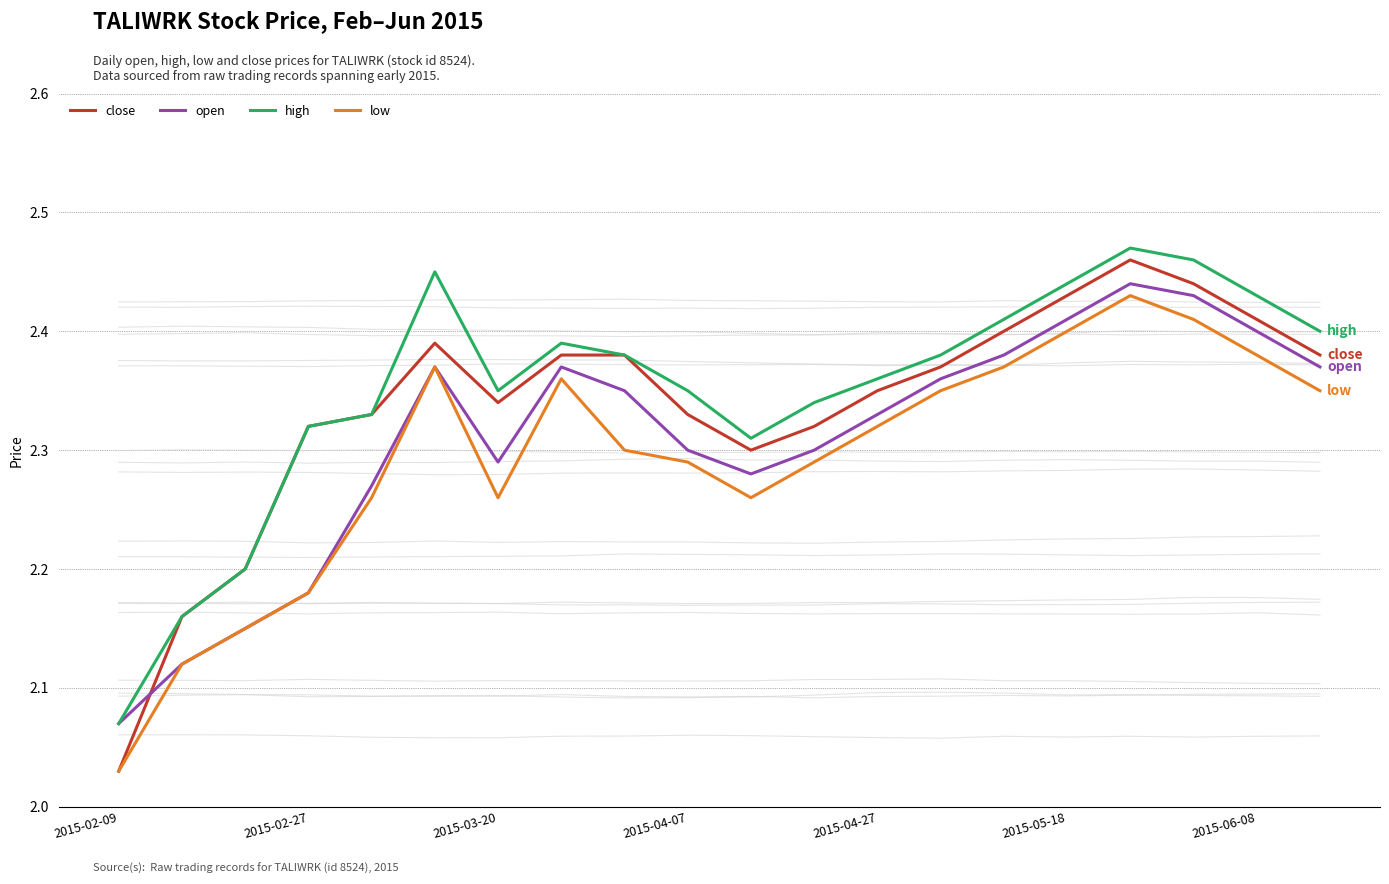

Reading left to right, list all the values displayed in this chart.

close: 2.0	2.2	2.2	2.3	2.3	2.4	2.3	2.4	2.4	2.3	2.3	2.3	2.4	2.4	2.4	2.4	2.5	2.4	2.4	2.4
open: 2.1	2.1	2.1	2.2	2.3	2.4	2.3	2.4	2.4	2.3	2.3	2.3	2.3	2.4	2.4	2.4	2.4	2.4	2.4	2.4
high: 2.1	2.2	2.2	2.3	2.3	2.5	2.4	2.4	2.4	2.4	2.3	2.3	2.4	2.4	2.4	2.4	2.5	2.5	2.4	2.4
low: 2.0	2.1	2.1	2.2	2.3	2.4	2.3	2.4	2.3	2.3	2.3	2.3	2.3	2.4	2.4	2.4	2.4	2.4	2.4	2.4